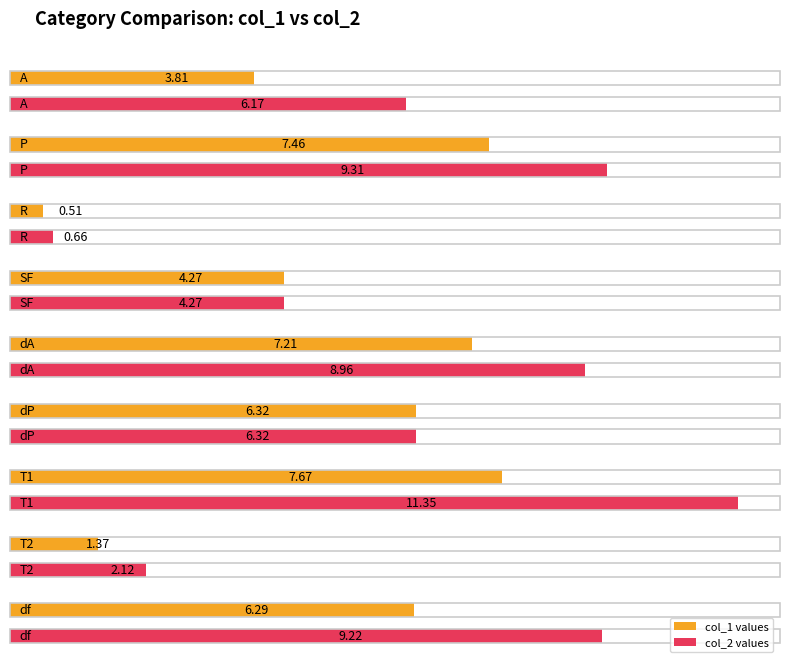

Is the value of col_2 at T2 greater than the value of col_1 at df?

No